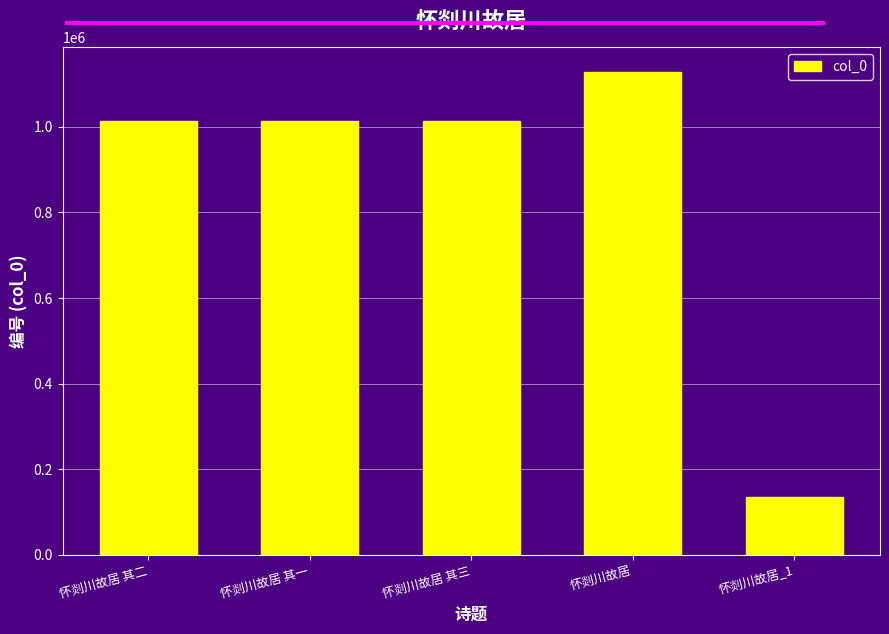

Are the bars grouped side by side (vs. stacked)?

No